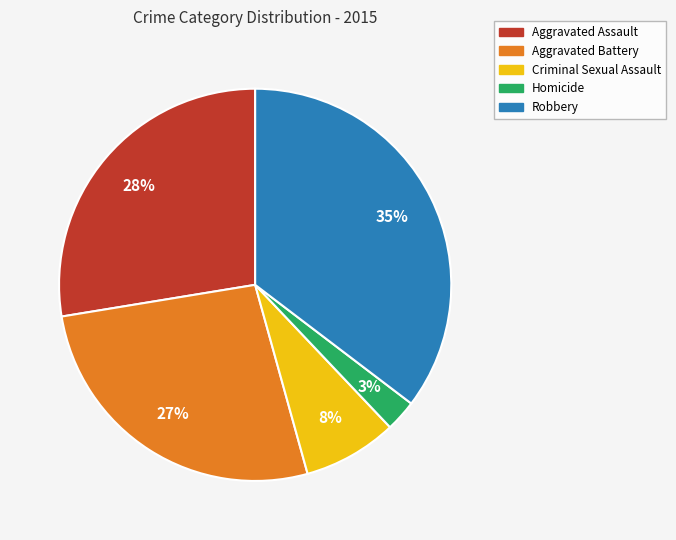

Count the number of slices in the pie.

5